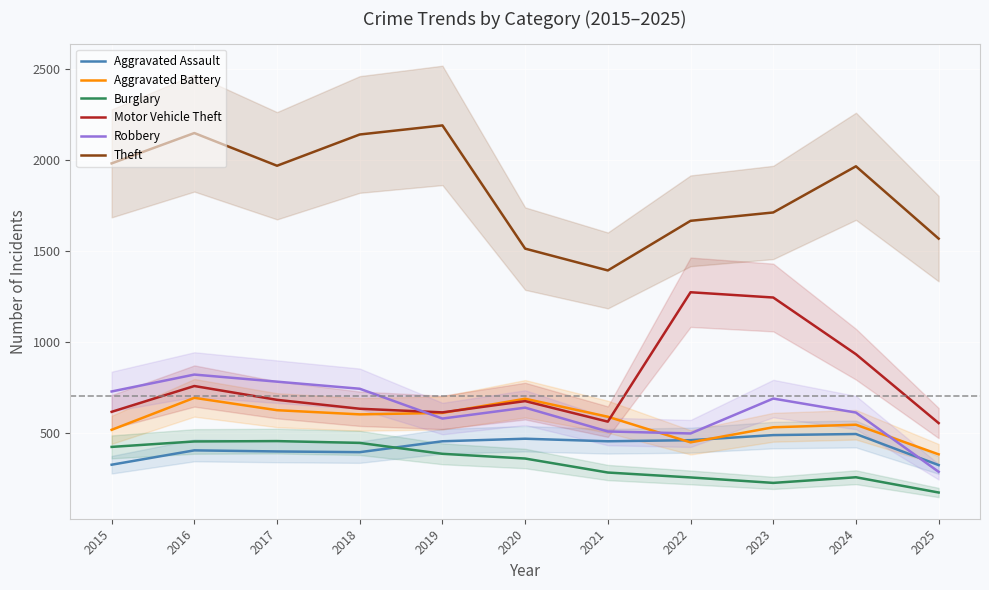

What is the sum of the Theft values at 2021 and 2022?

3057